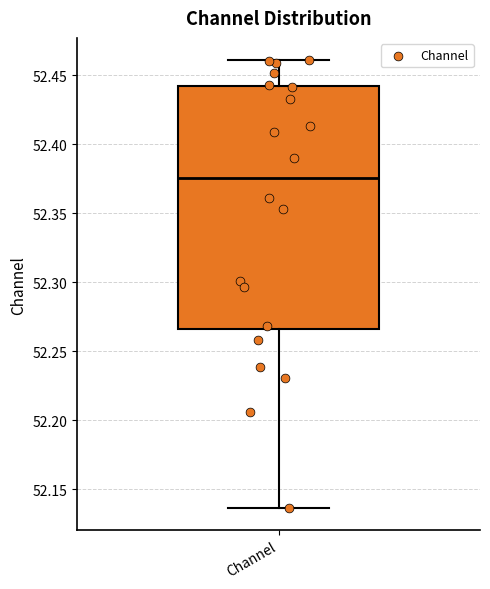

Where does the lower whisker of the box for Channel end on the y-axis? The values are not printed on the chart, so give them approximately, as read against the axis.

52.135